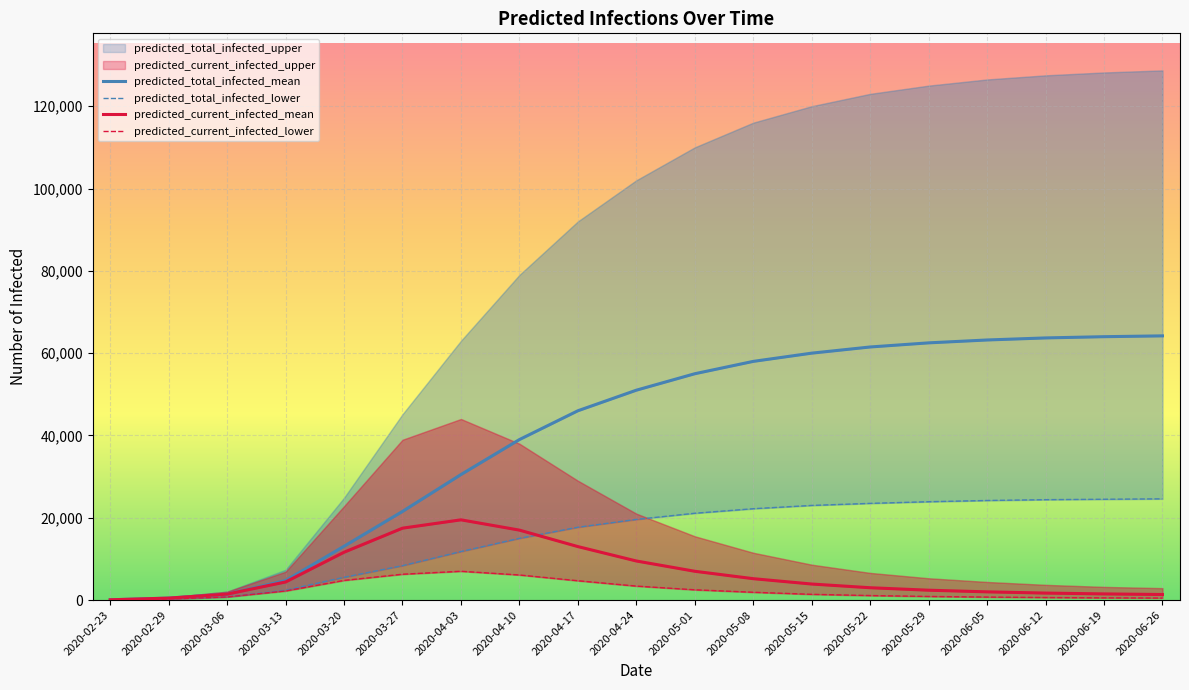

What is the label of the 13th point from the left?

2020-05-15